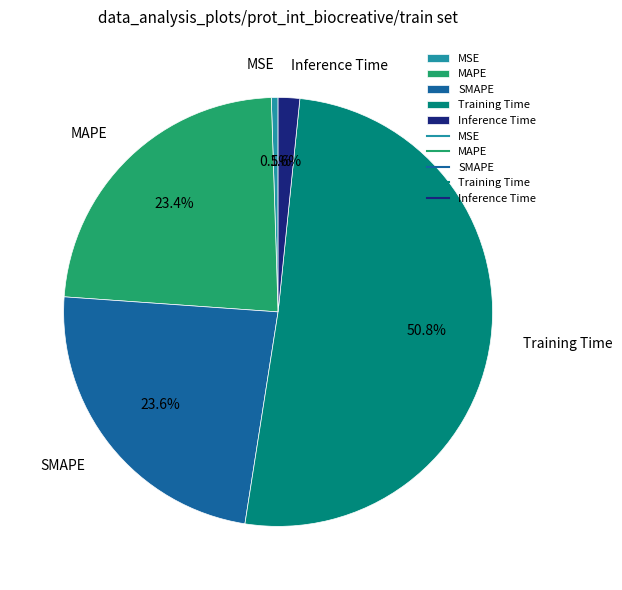

How many segments does this pie chart have?

5